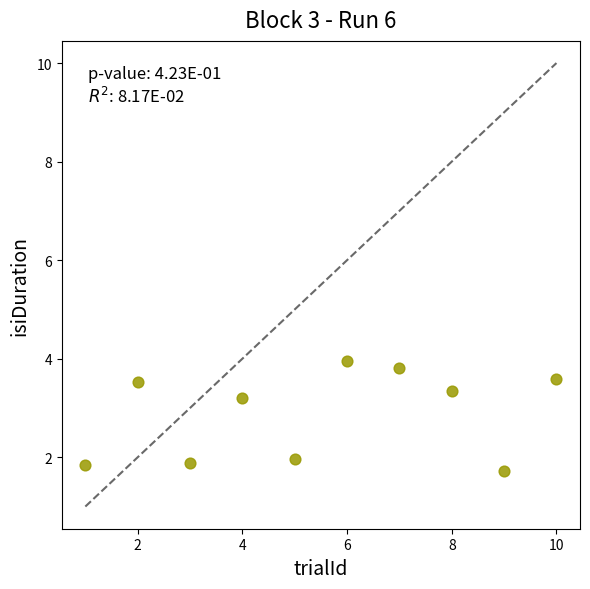

What is the average X value?

5.5